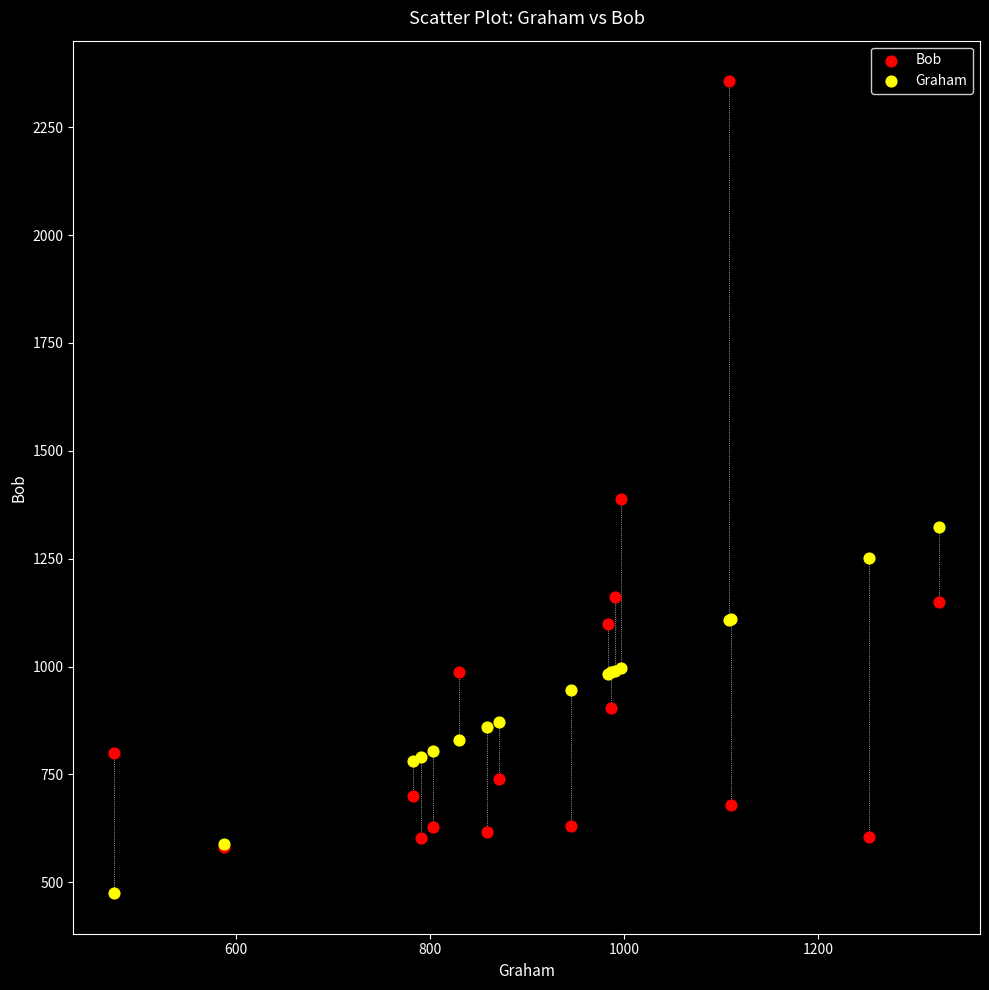

In the Bob series, what Y value is closest to 1469?

1387.2